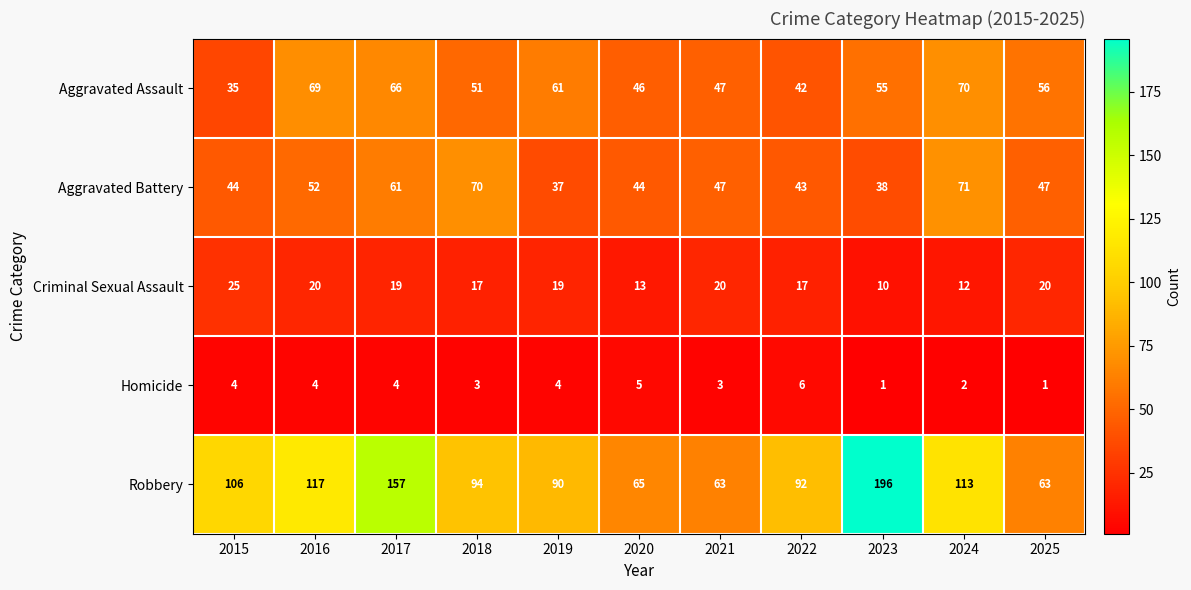

What is the spread (max minus min) of values at 2015?

102